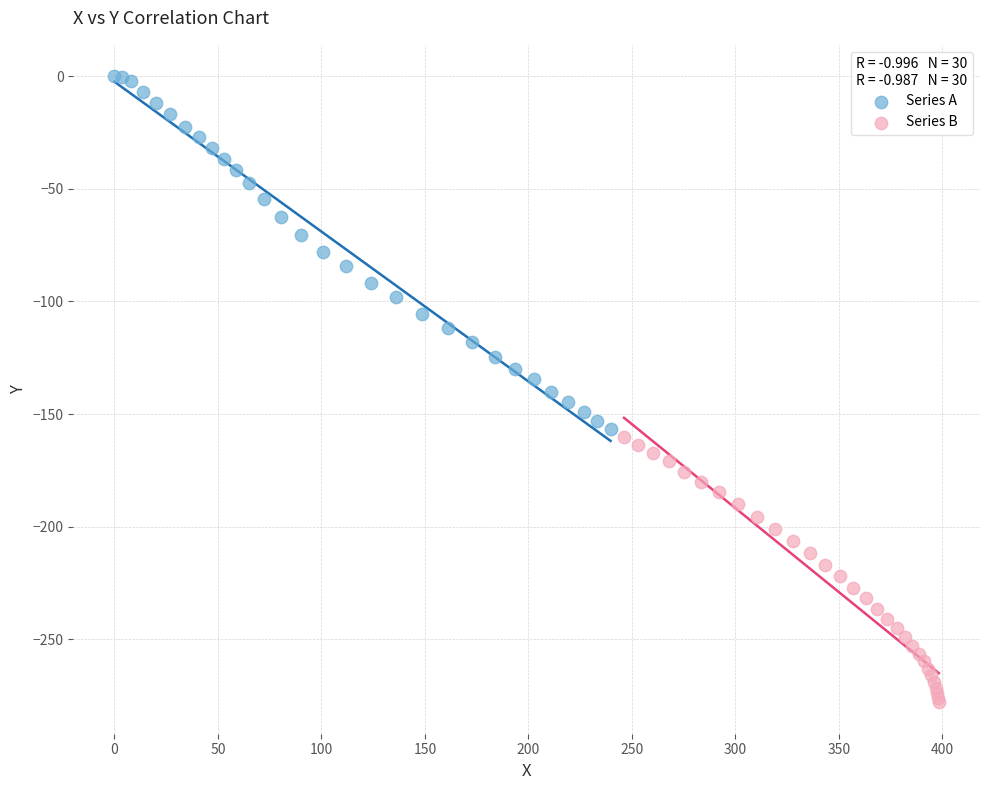

Which series contains the lowest Y value?

Series B